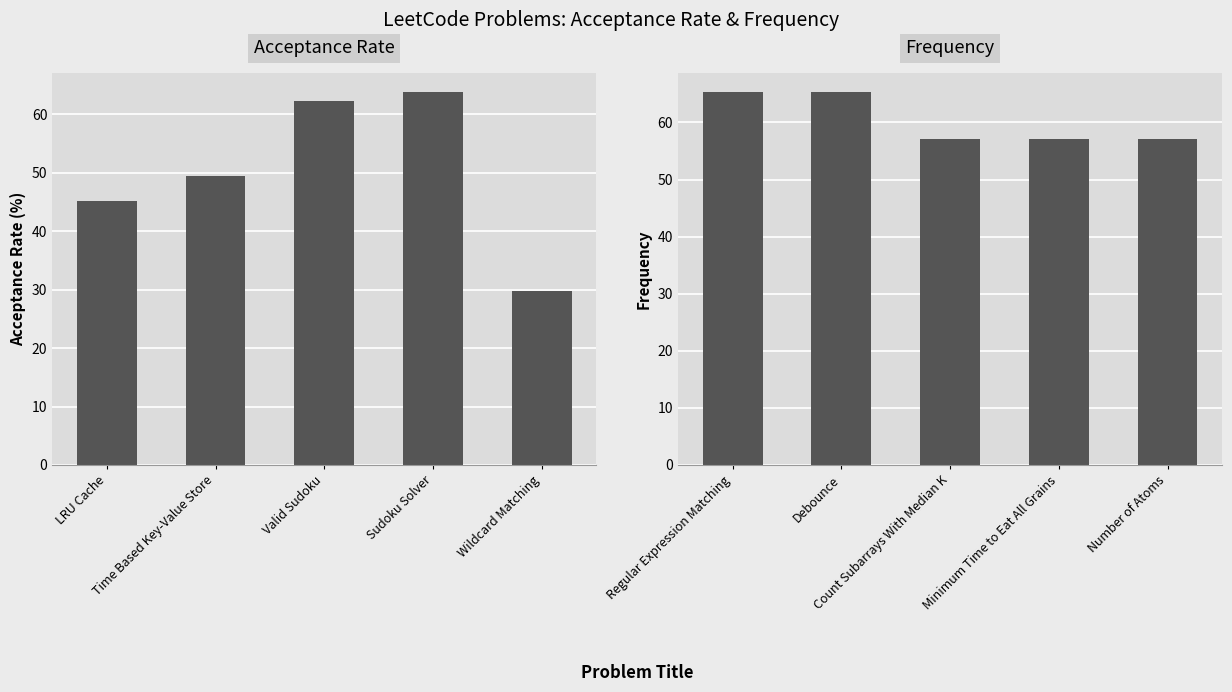

Between Valid Sudoku and LRU Cache, which is larger?

Valid Sudoku